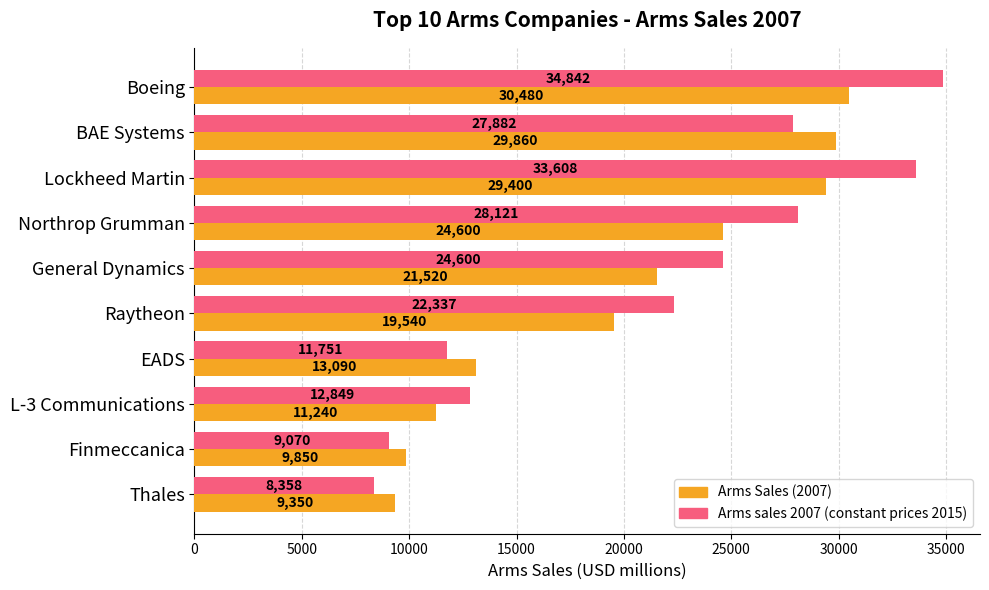

The value of Arms sales 2007 (constant prices 2015) at Boeing is 34842. True or false?

True